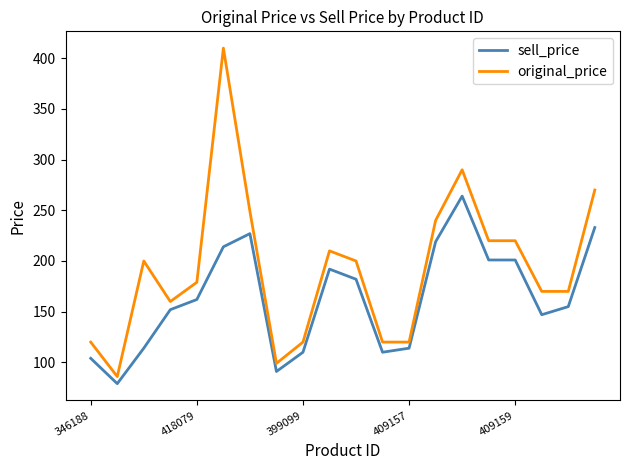

Reading right to left, what are all the values shown in this chart?

sell_price: 233	155	147	201	201	264	219	114	110	182	192	110	91	227	214	162	152	114	79	104
original_price: 270	170	170	220	220	290	240	120	120	200	210	120	99	249	410	179	160	200	86	120